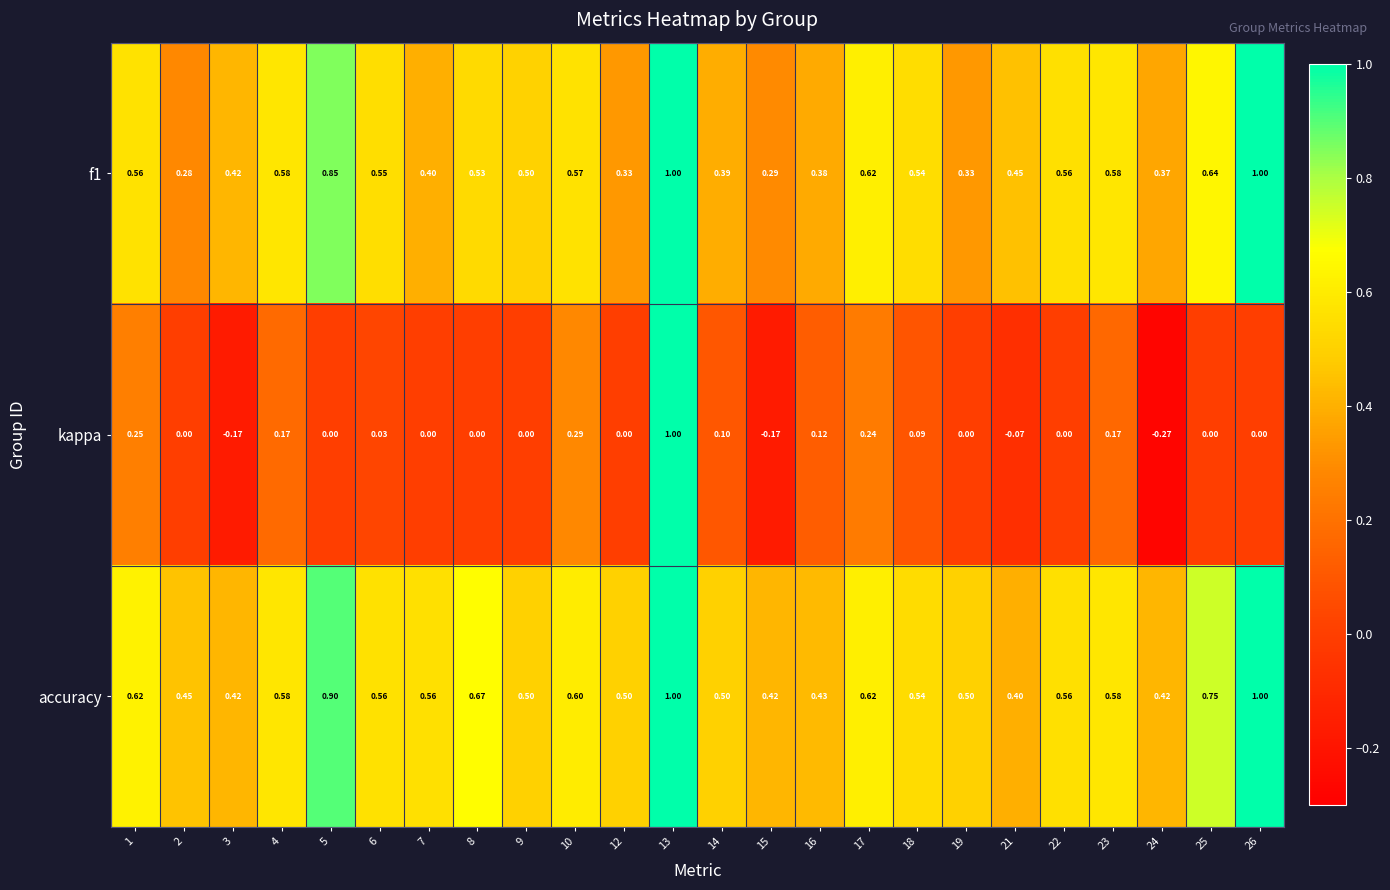

Is the value of accuracy at 6 greater than the value of f1 at 25?

No